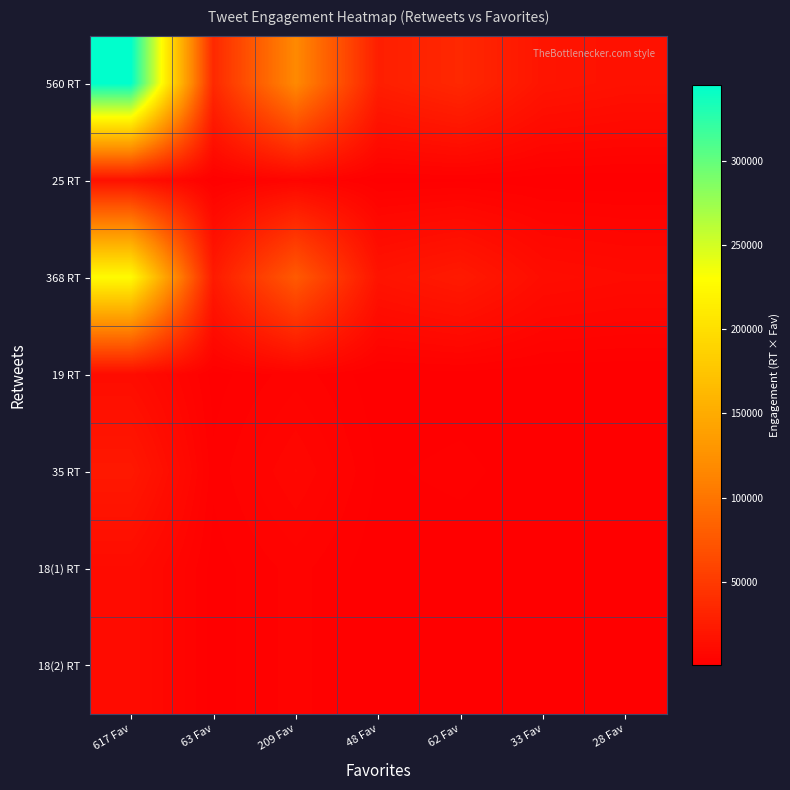

Reading left to right, transcribe all the data shown in this chart.

560 RT: 617 Fav=345520	63 Fav=35280	209 Fav=117040	48 Fav=26880	62 Fav=34720	33 Fav=18480	28 Fav=15680
25 RT: 617 Fav=15425	63 Fav=1575	209 Fav=5225	48 Fav=1200	62 Fav=1550	33 Fav=825	28 Fav=700
368 RT: 617 Fav=227056	63 Fav=23184	209 Fav=76912	48 Fav=17664	62 Fav=22816	33 Fav=12144	28 Fav=10304
19 RT: 617 Fav=11723	63 Fav=1197	209 Fav=3971	48 Fav=912	62 Fav=1178	33 Fav=627	28 Fav=532
35 RT: 617 Fav=21595	63 Fav=2205	209 Fav=7315	48 Fav=1680	62 Fav=2170	33 Fav=1155	28 Fav=980
18(1) RT: 617 Fav=11106	63 Fav=1134	209 Fav=3762	48 Fav=864	62 Fav=1116	33 Fav=594	28 Fav=504
18(2) RT: 617 Fav=11106	63 Fav=1134	209 Fav=3762	48 Fav=864	62 Fav=1116	33 Fav=594	28 Fav=504